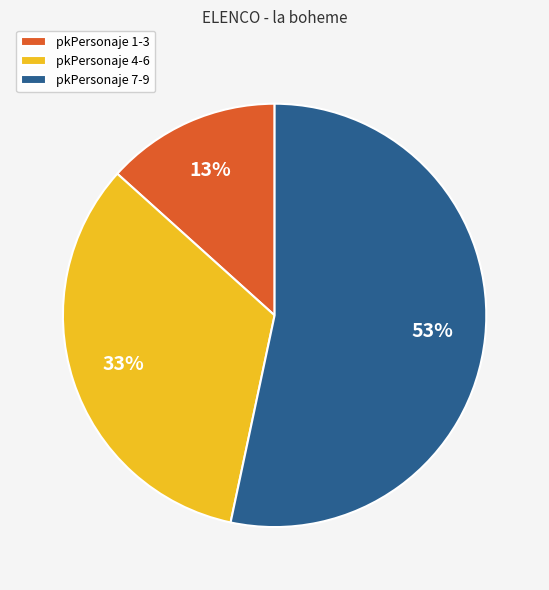

Approximately how many times larger is the value at pkPersonaje 4-6 compared to pkPersonaje 1-3?

2.5